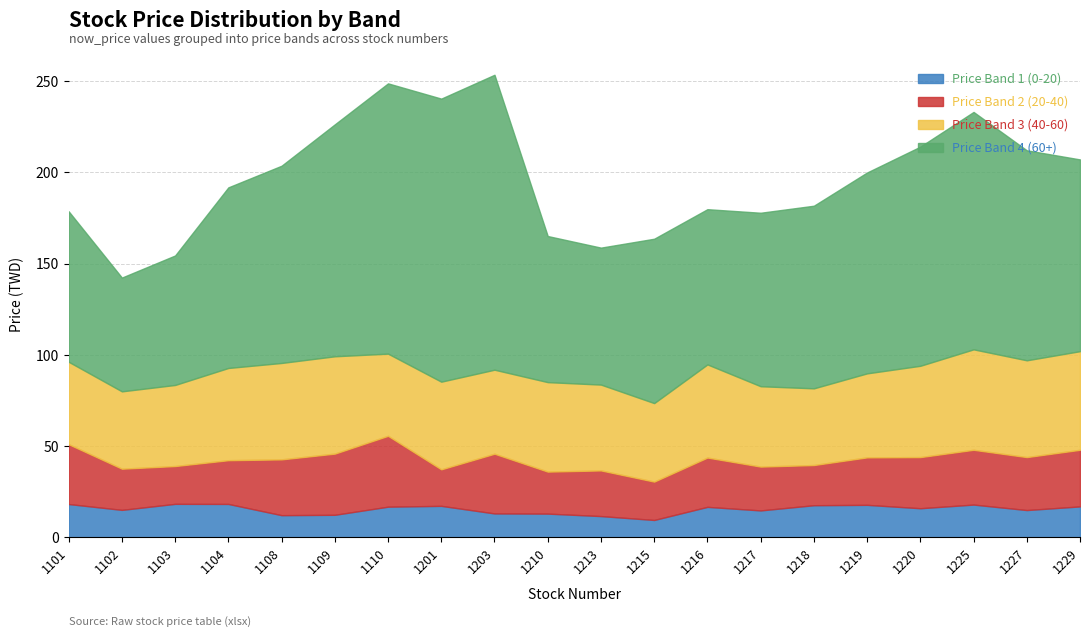

How many values in the Price Band 4 (60+) series exceed 105?

9